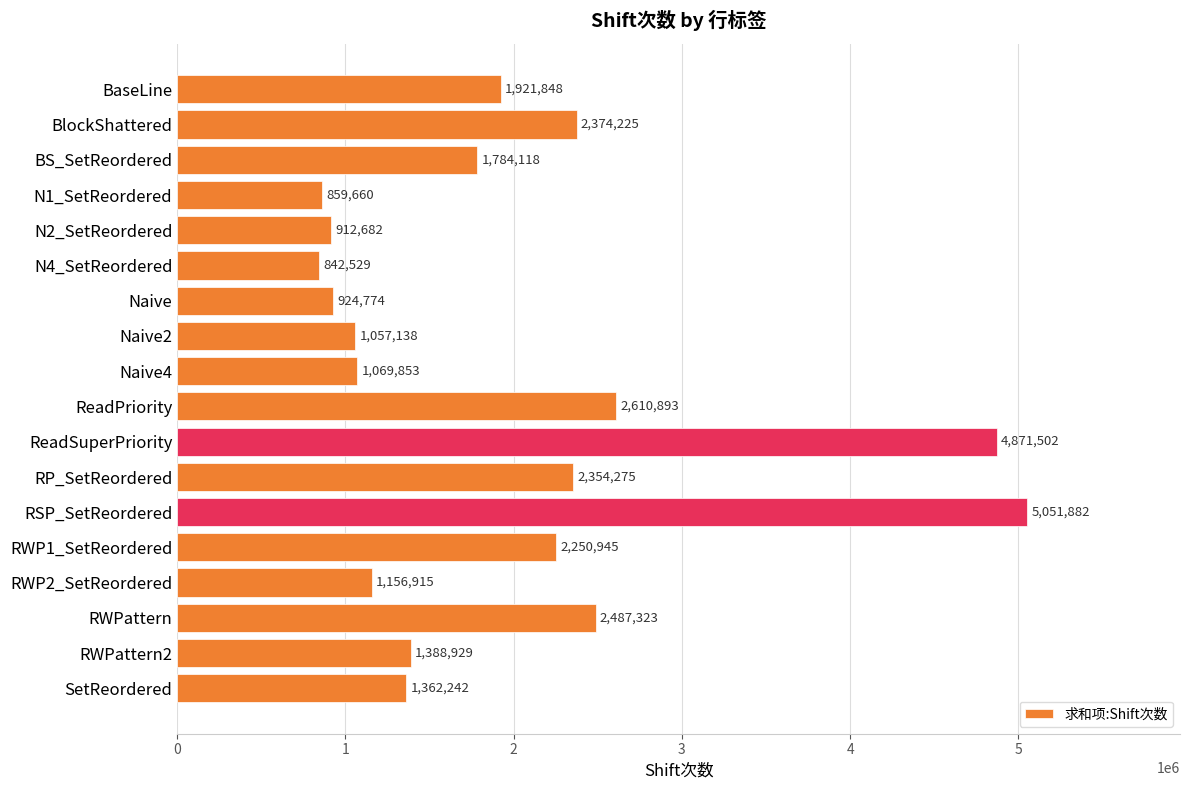

What is the difference between the values at RWP1_SetReordered and BaseLine?

329097